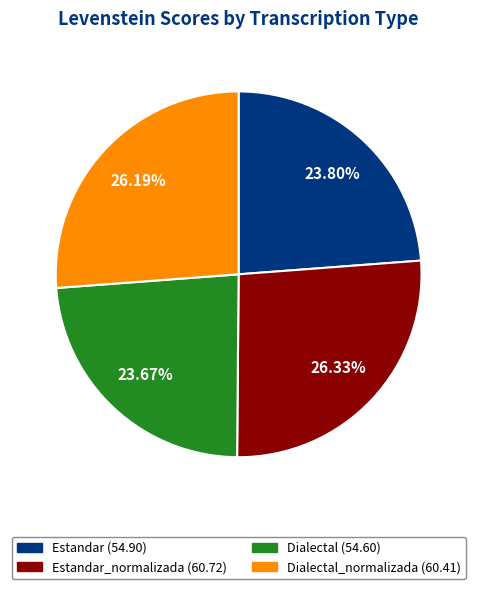

Does any single category account for the majority?

No